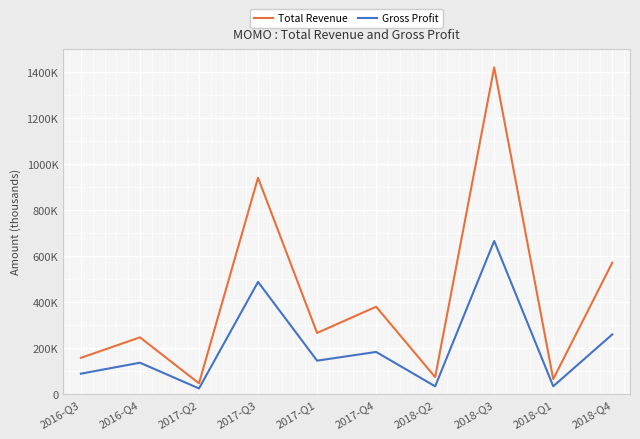

Between 2017-Q1 and 2016-Q4, which is larger?

2017-Q1